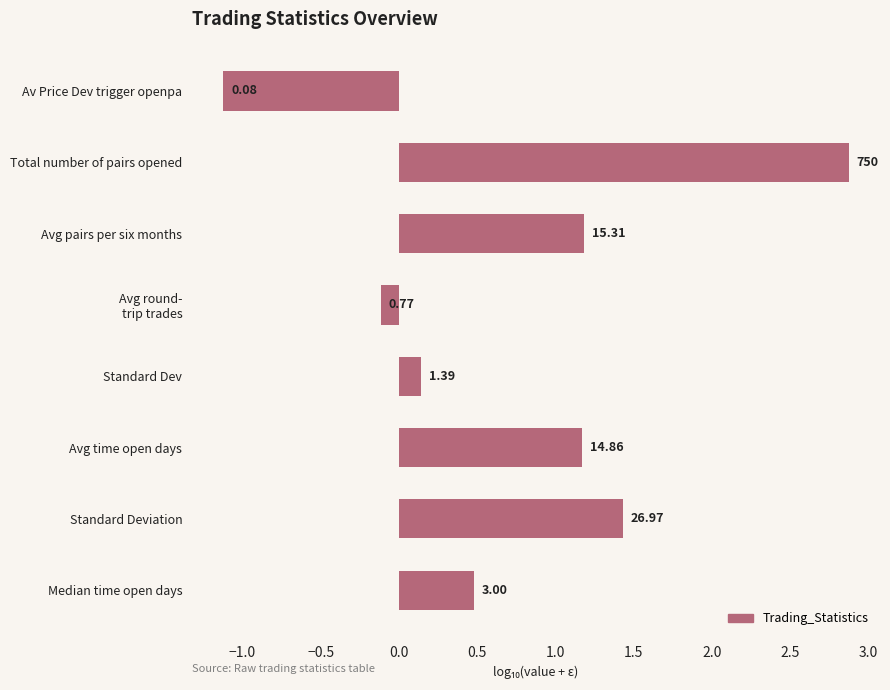

Does the chart contain any negative values?

Yes